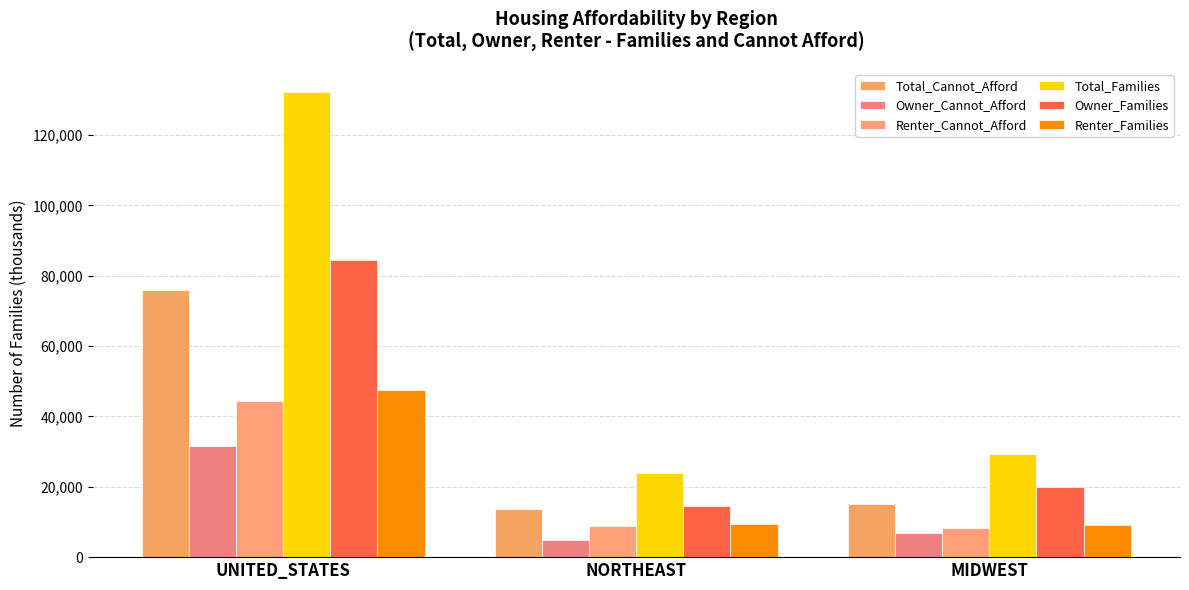

Rank the series at NORTHEAST from highest to lowest value.

Total_Families, Owner_Families, Total_Cannot_Afford, Renter_Families, Renter_Cannot_Afford, Owner_Cannot_Afford